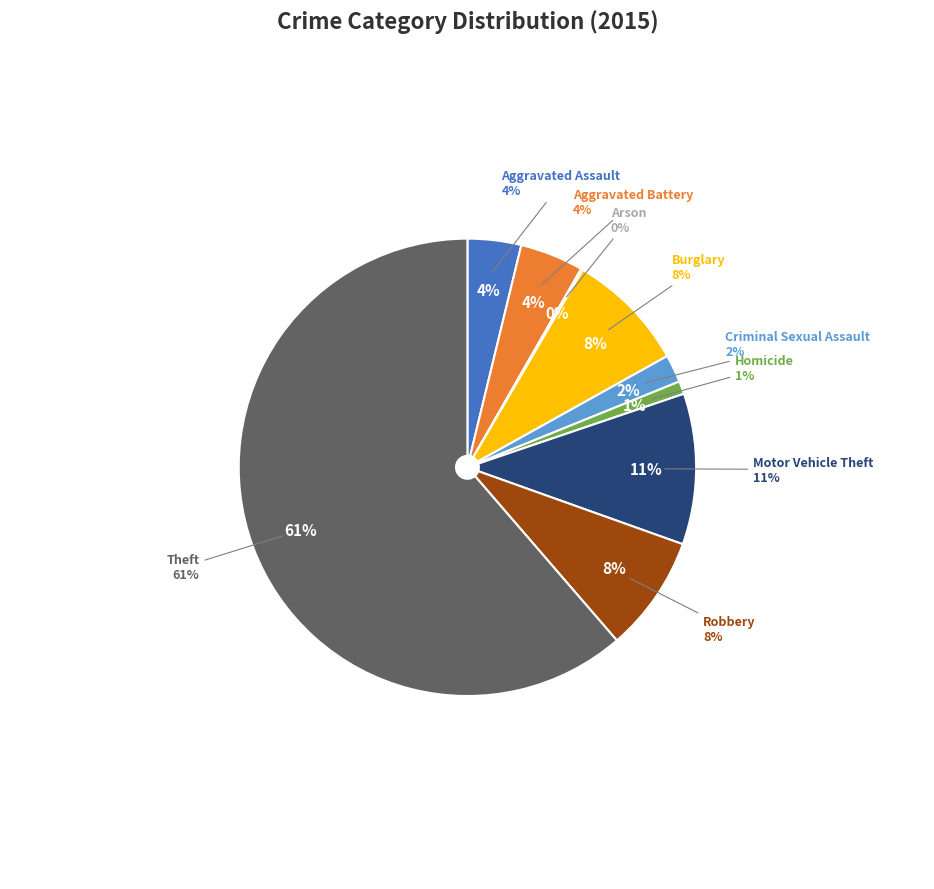

Which category has the smallest portion of the pie?

Arson